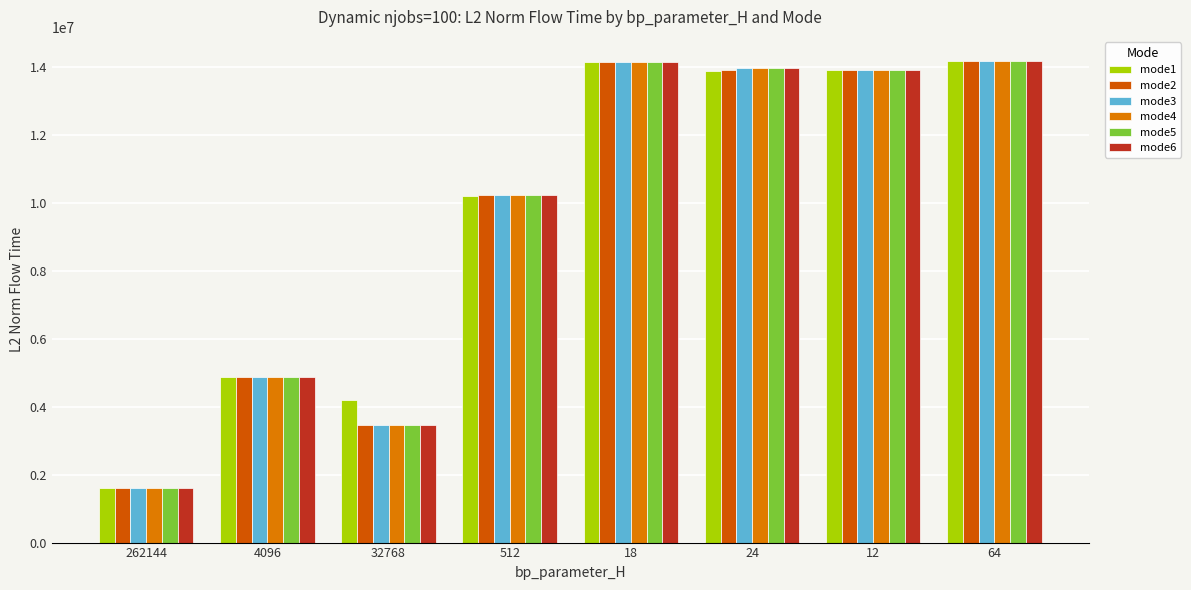

What is the difference between the maximum and minimum values in the mode5 series?

12559920.6